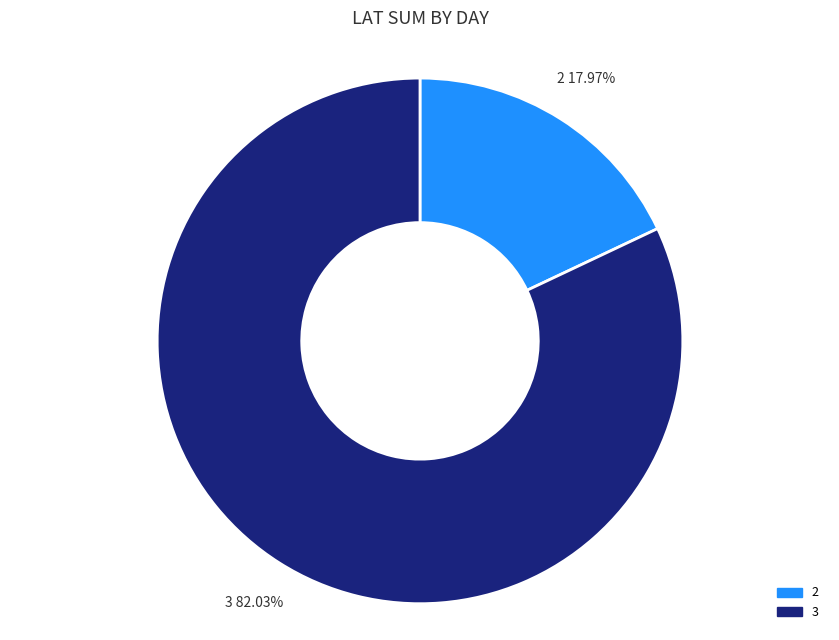

How many slices are in this pie chart?

2